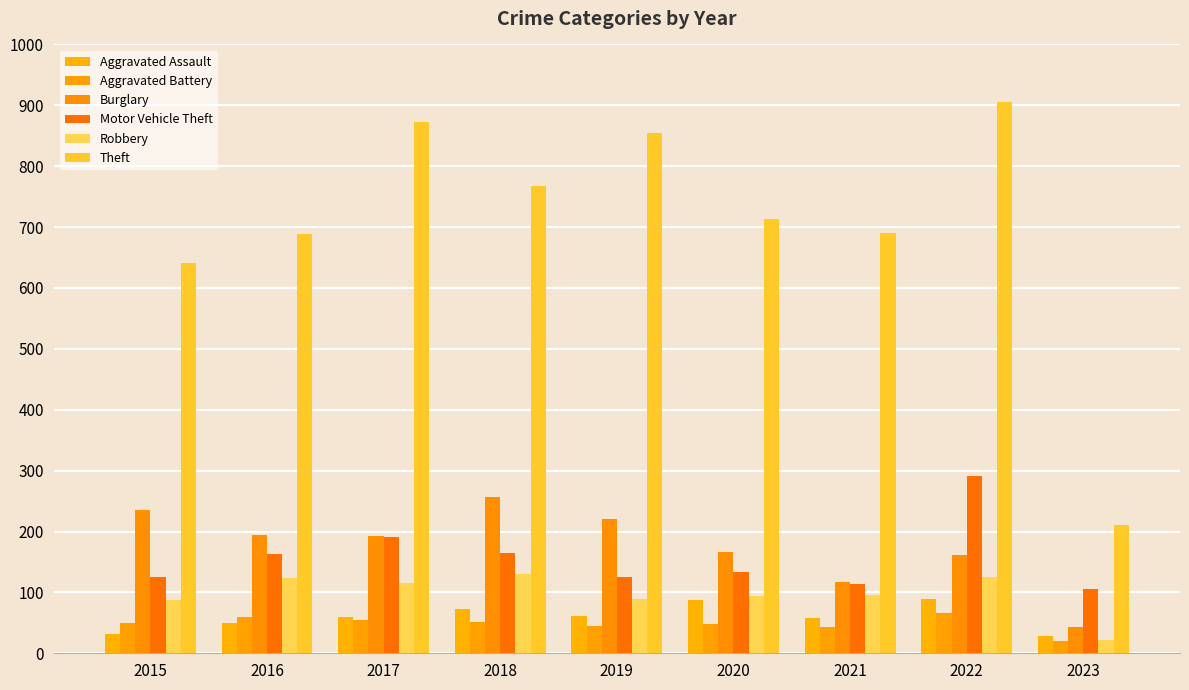

At which label is Aggravated Assault closest to 58?

2021